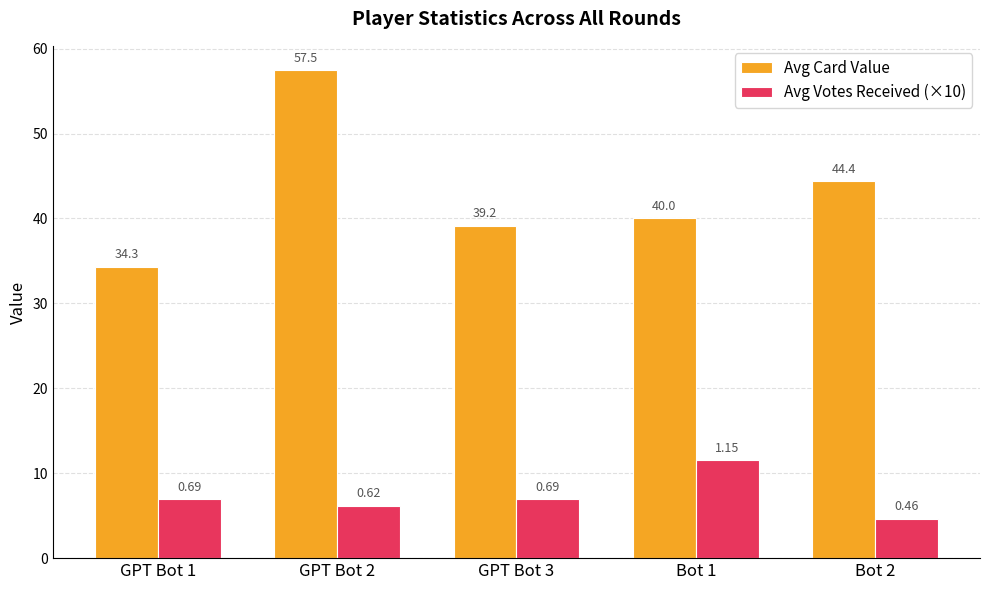

What is the value of the Avg Card Value bar at the 3rd from the left?

39.2